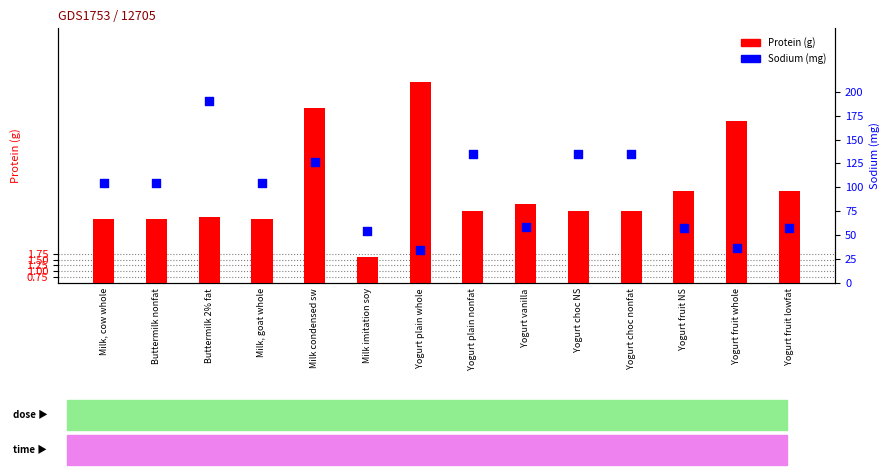

Is the value of Sodium (mg) at Milk, goat whole greater than the value of Protein (g) at Milk imitation soy?

Yes